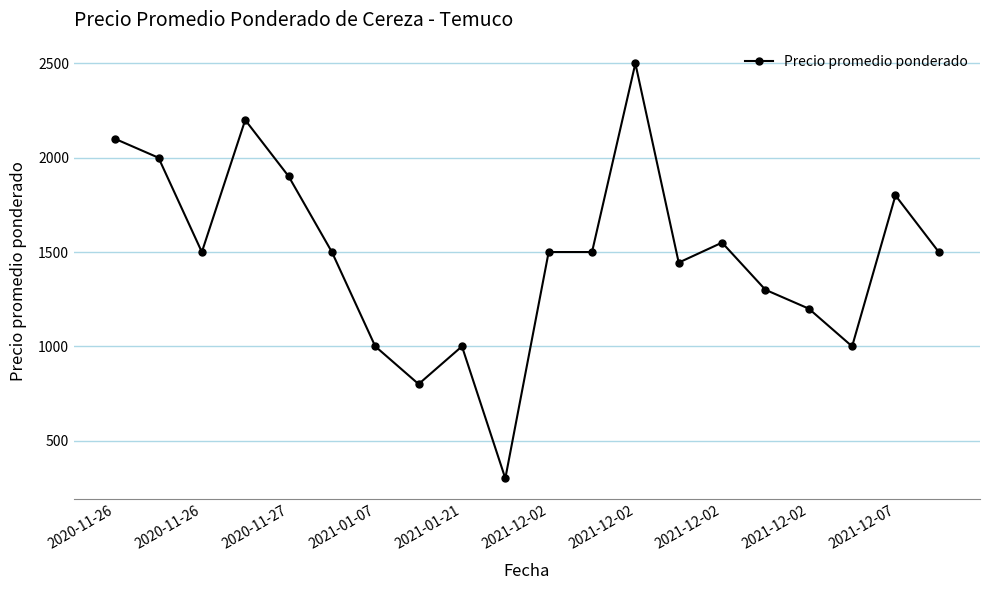

Reading left to right, what are all the values shown in this chart?

2100	2000	1500	2200	1902	1500	1000	800	1000	300	1500	1500	2500	1444	1550	1300	1200	1000	1800	1500